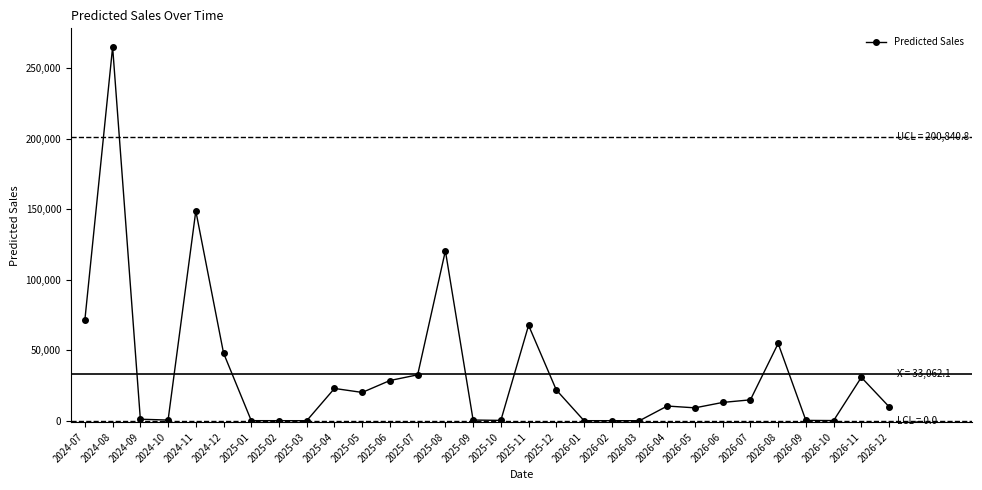

The value at 2025-07 is 32518.2. True or false?

True